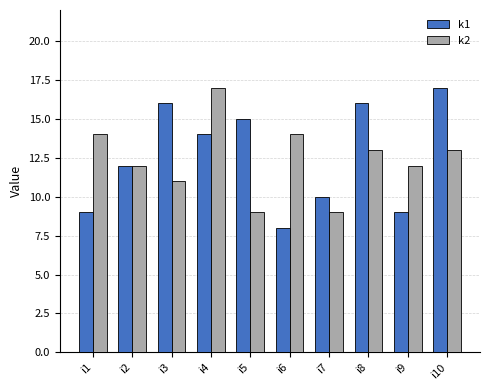

Rank the series by their average value, from lowest to highest.

k2, k1